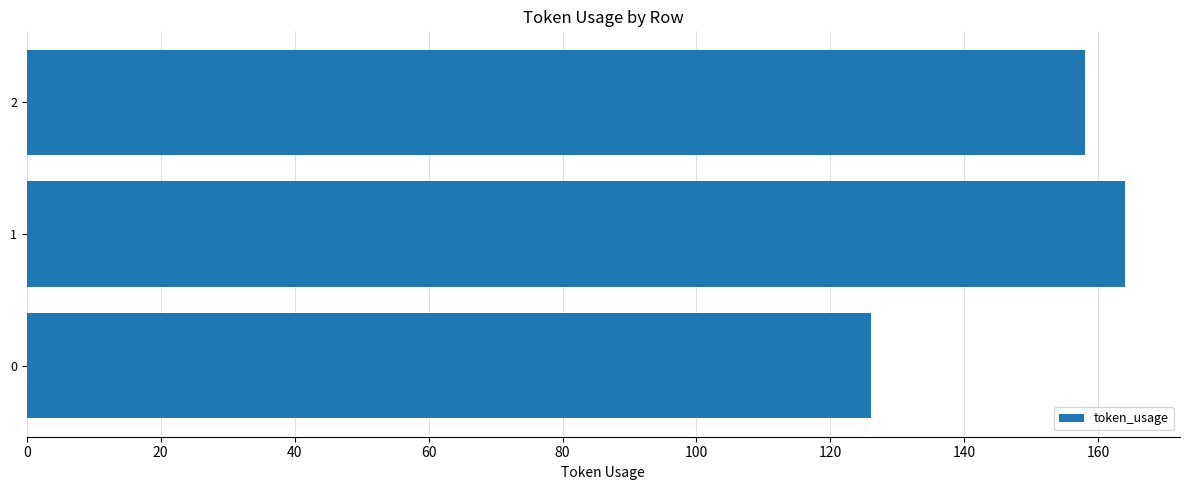

Reading top to bottom, extract all data points from this chart.

158	164	126